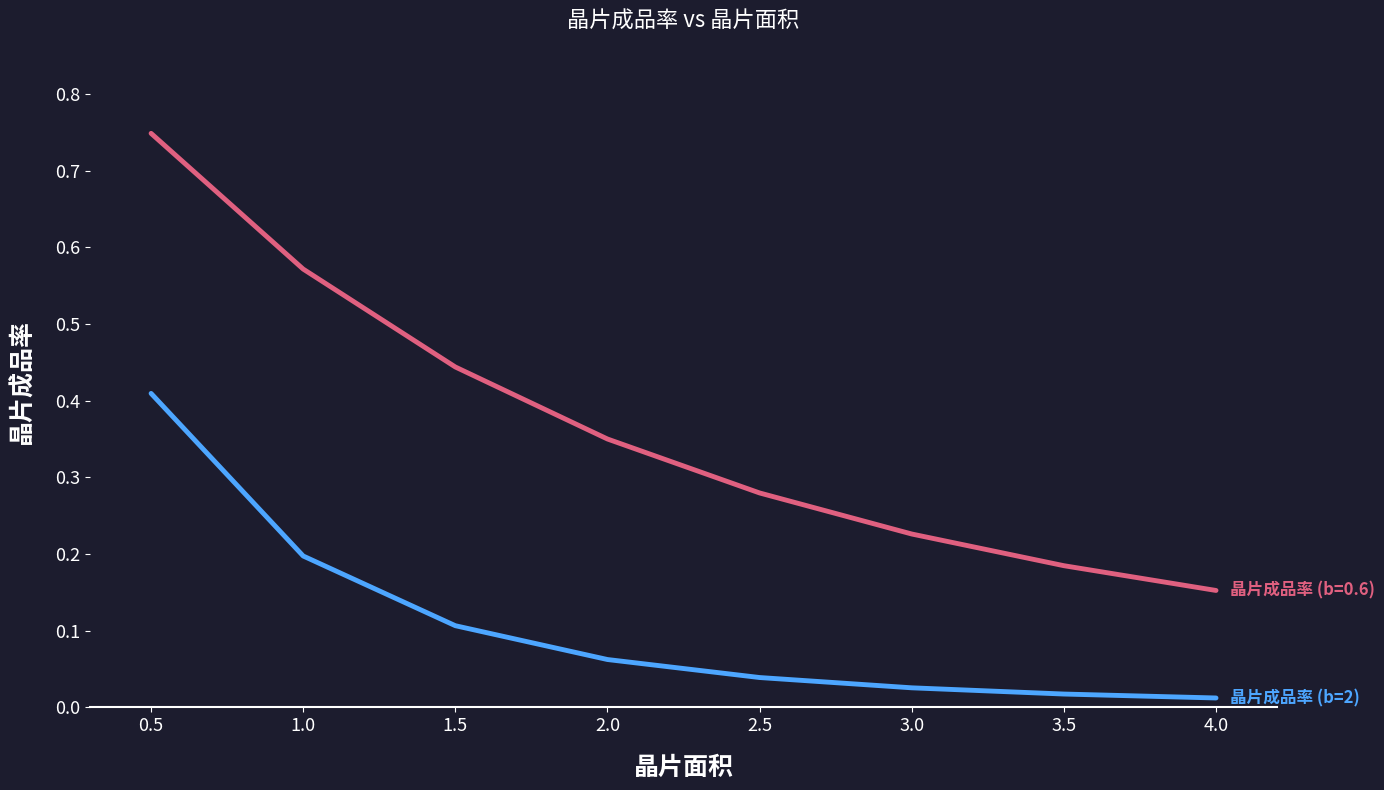

At which category does the chart reach its peak across all series?

0.5